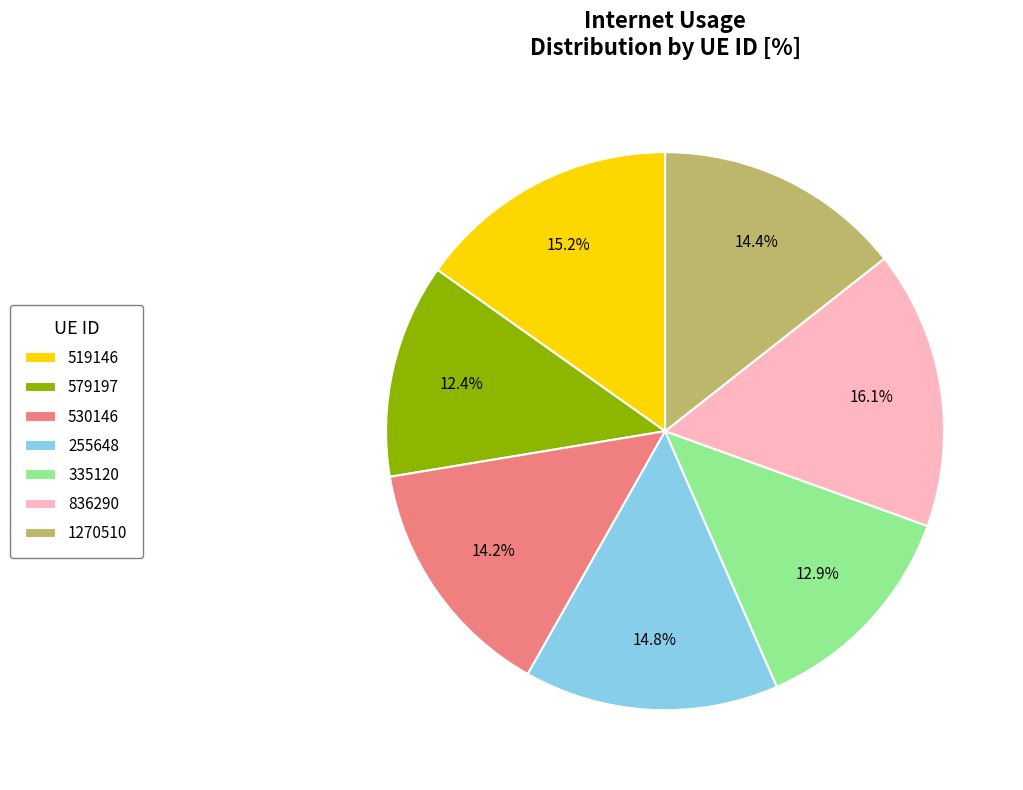

What is the largest slice in the pie chart?

836290